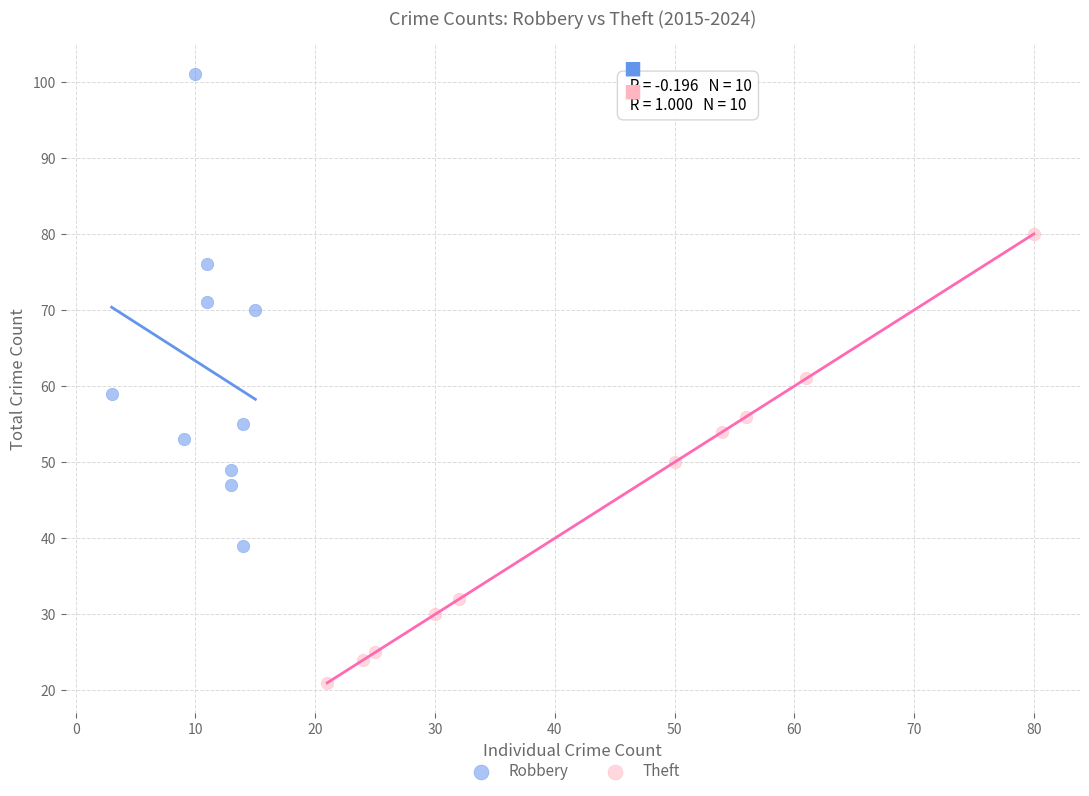

Which series has the widest spread of Y values?

Robbery